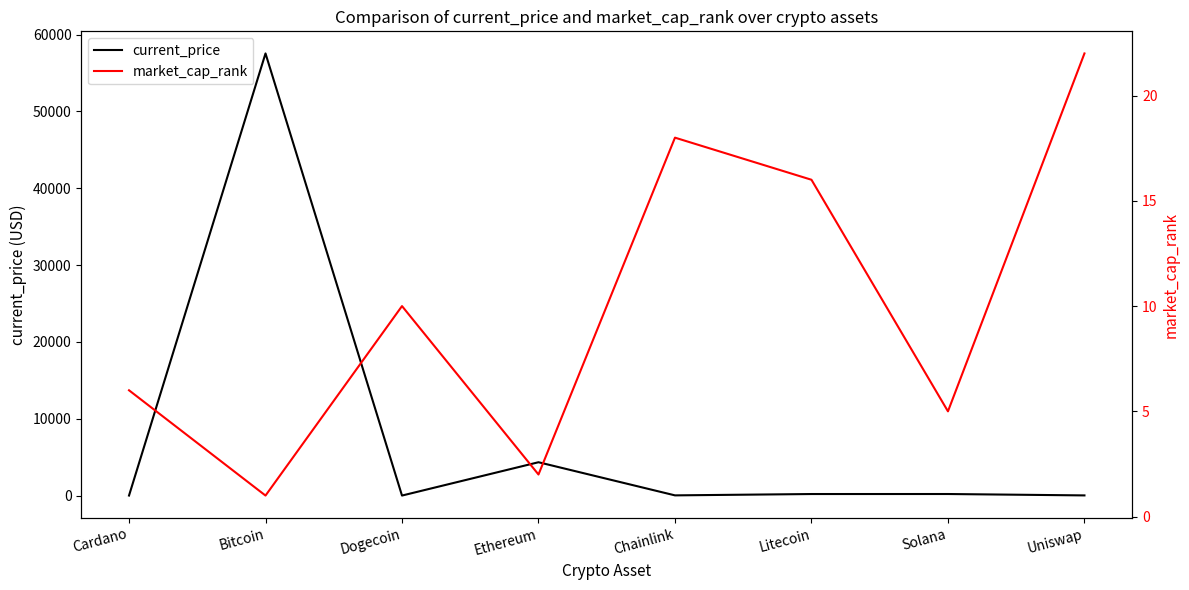

At which category does market_cap_rank reach its first local peak?

Dogecoin